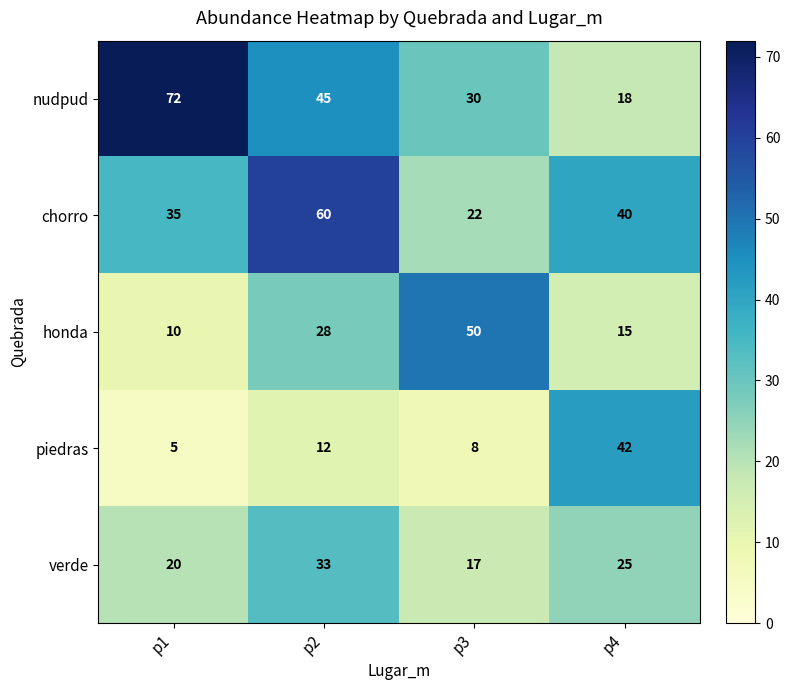

Is it true that piedras equals 8 at p1?

False